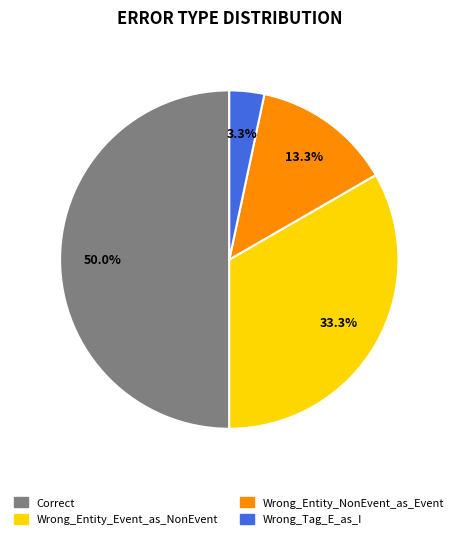

True or false: Correct accounts for 35% of the total.

False